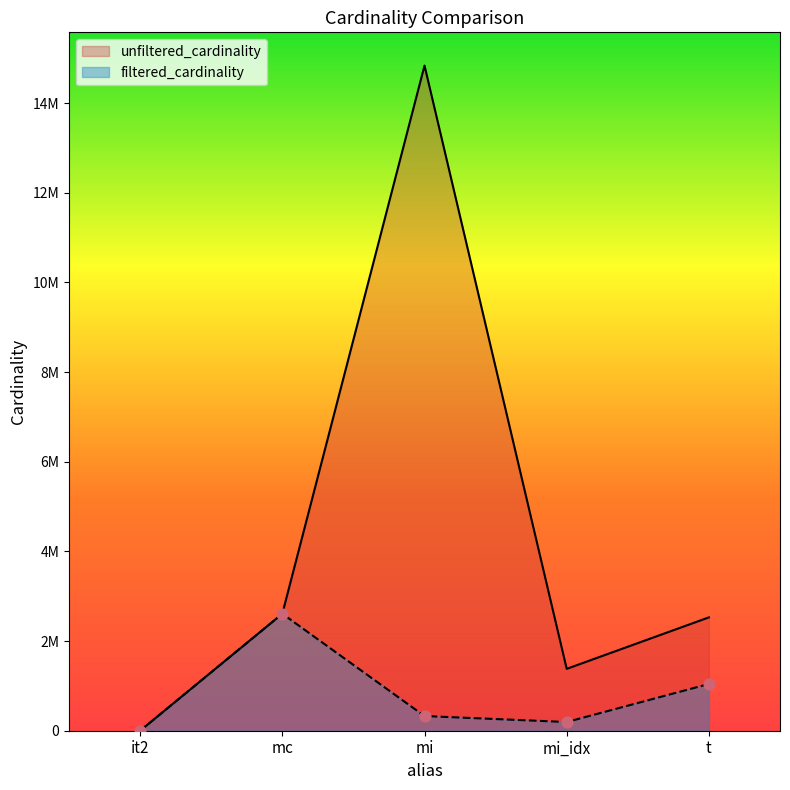

Is the value of filtered_cardinality at mc greater than the value of unfiltered_cardinality at mi_idx?

Yes